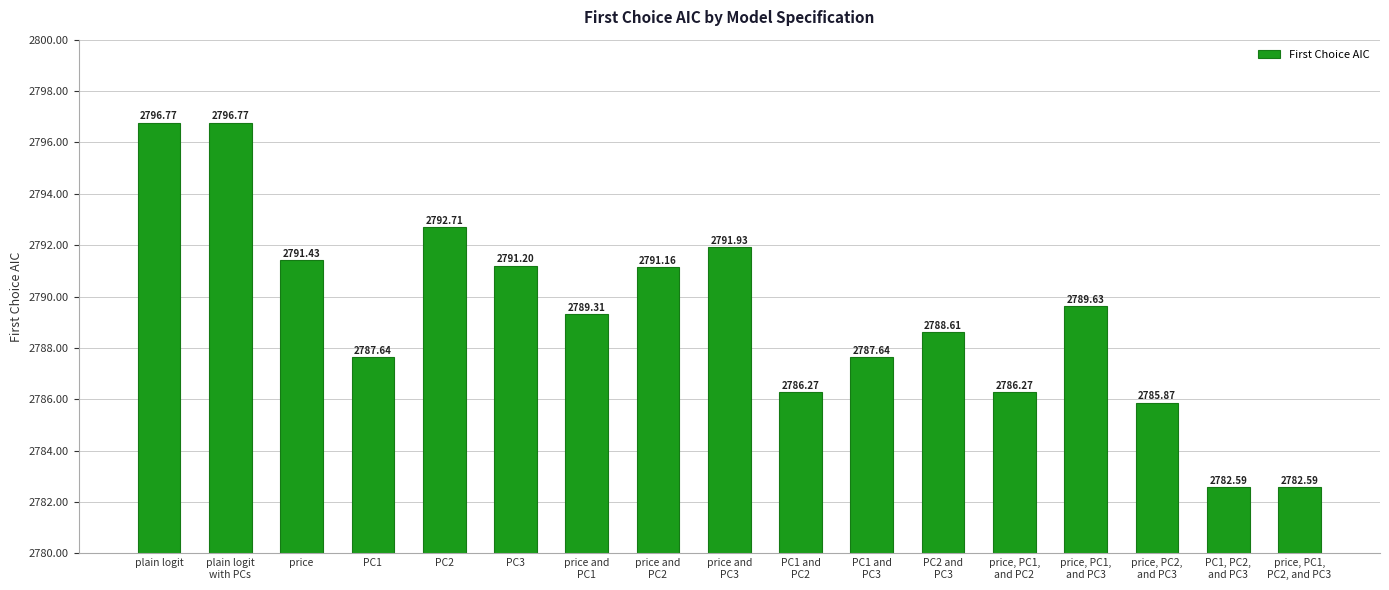

What is the change in value from PC1 to PC3?

+3.6